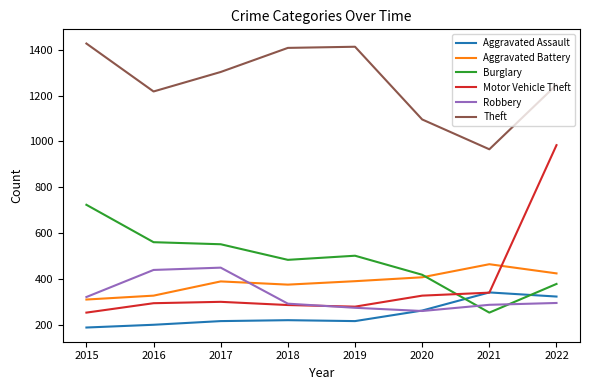

At which label is Theft closest to 1196?

2016